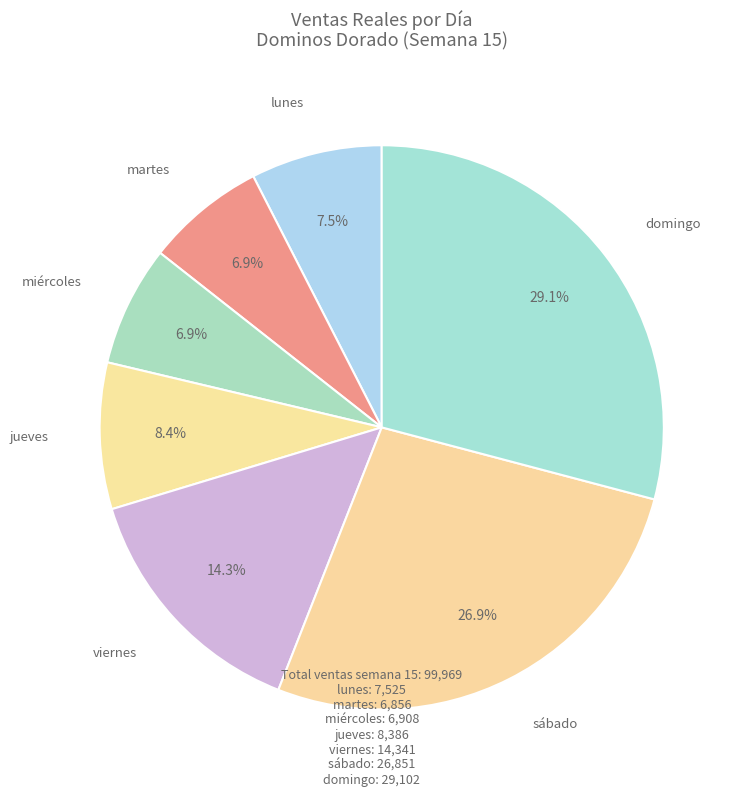

What is the ratio of the value at martes to the value at jueves?

0.8